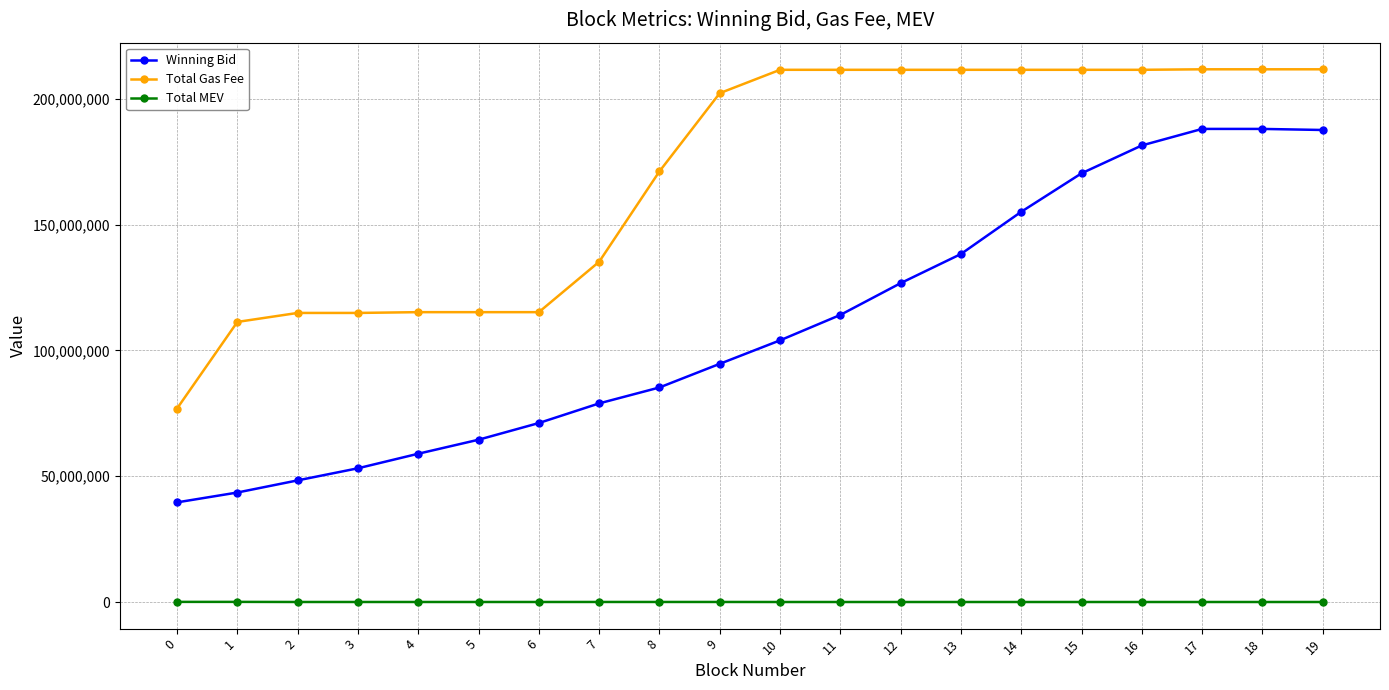

True or false: Total Gas Fee has a value of 115190089.0 at 4.

True